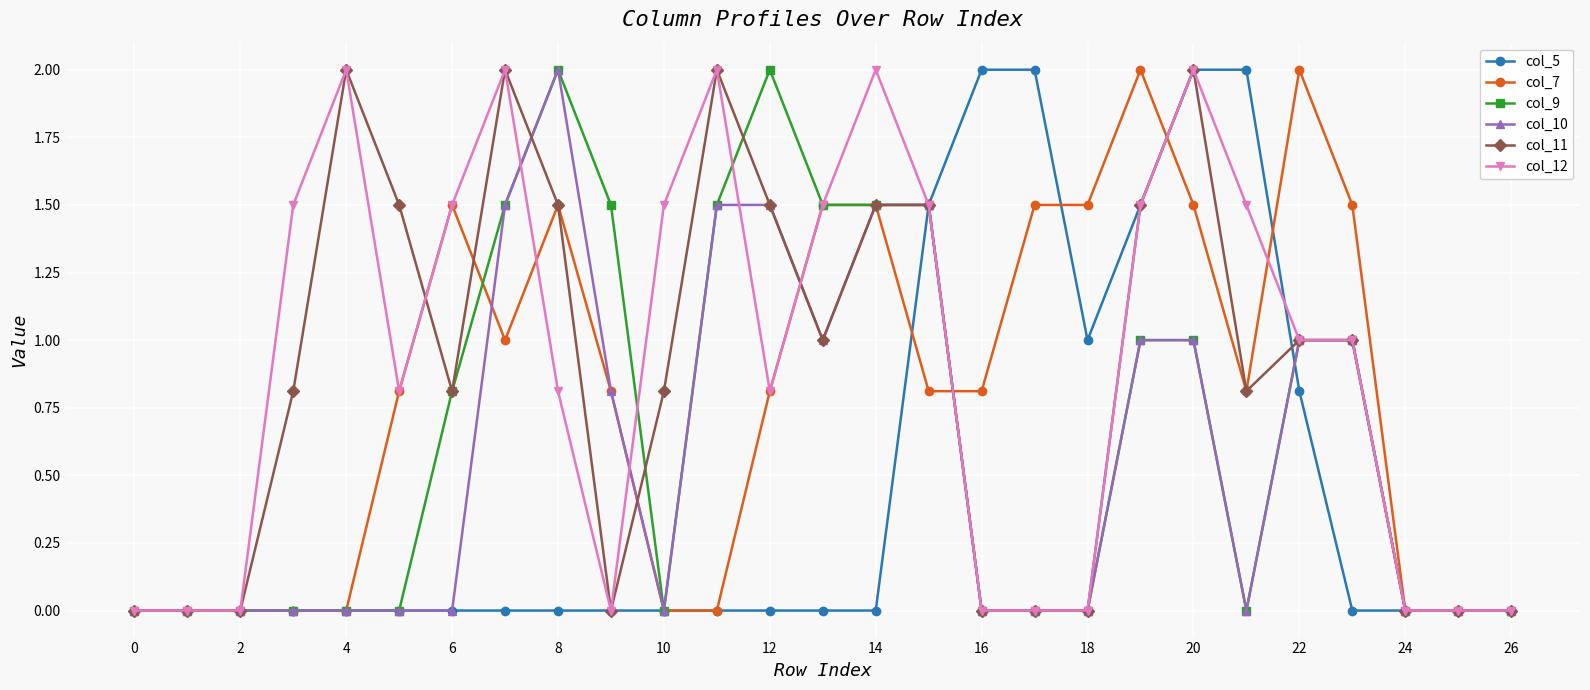

What are all the series names shown in the legend?

col_5, col_7, col_9, col_10, col_11, col_12